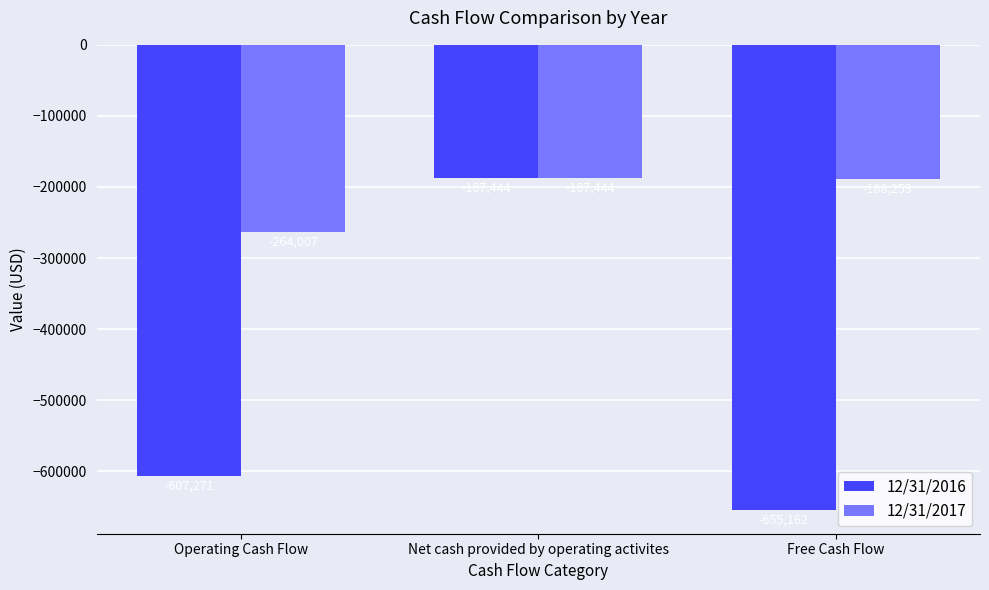

At which category does the chart reach its peak across all series?

Net cash provided by operating activites